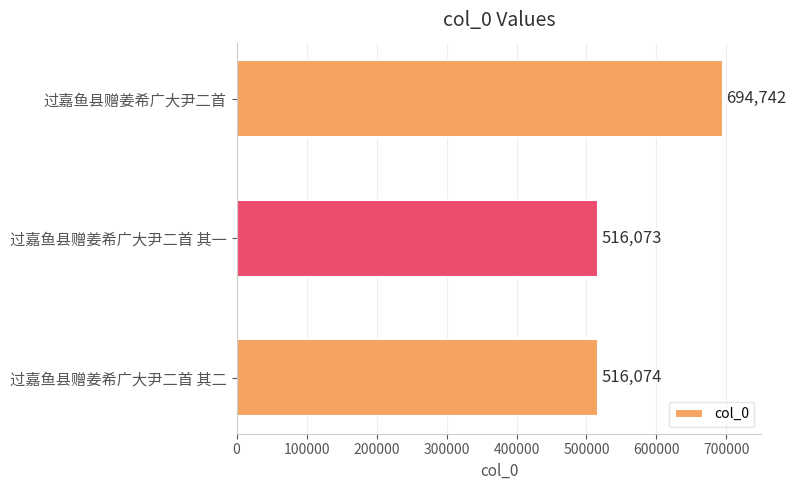

Are the bars horizontal?

Yes